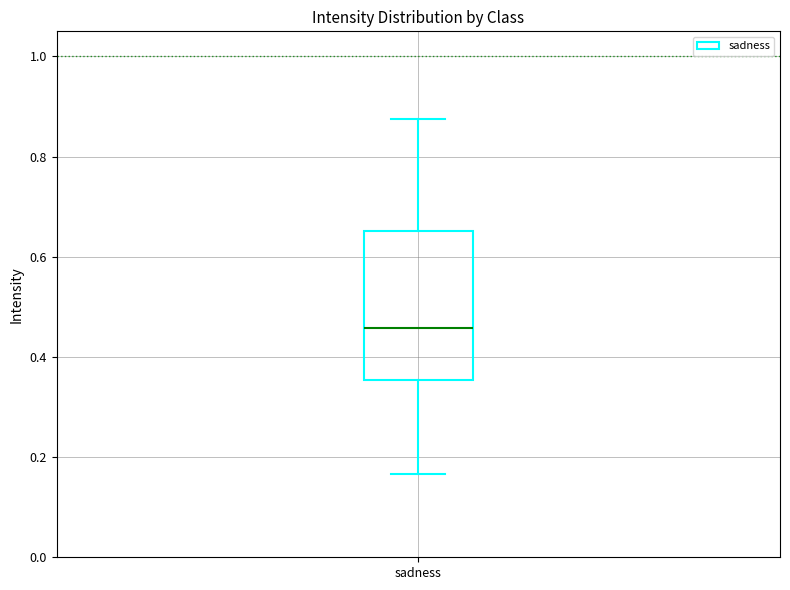

Transcribe this box plot: give where the median line is, the range the box spans, and where the two whiskers end, as read against the y-axis. The values are not printed on the chart, so give them approximately, as read against the axis.

median 0.46, box 0.36 to 0.66, whiskers 0.16 to 0.88